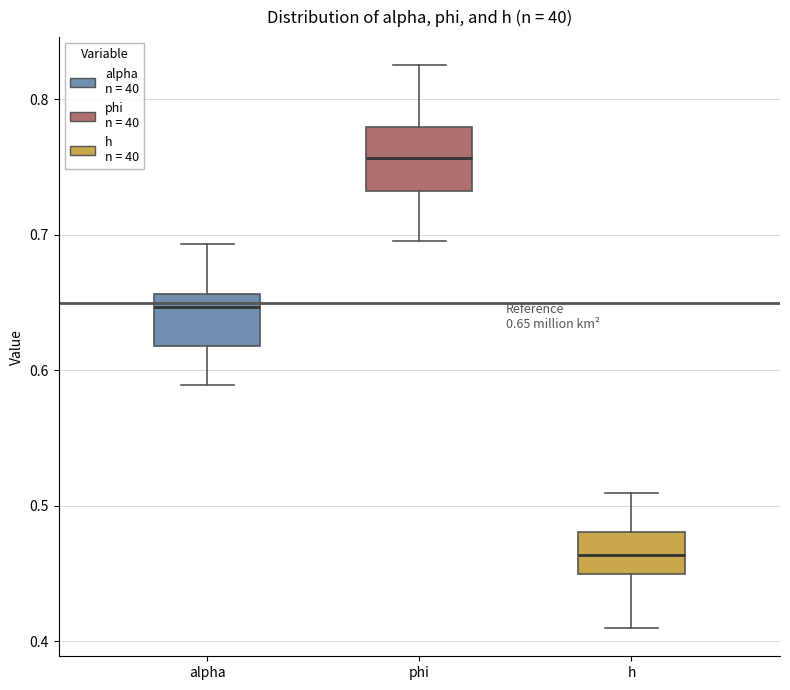

Which box's median line is the lowest?

h